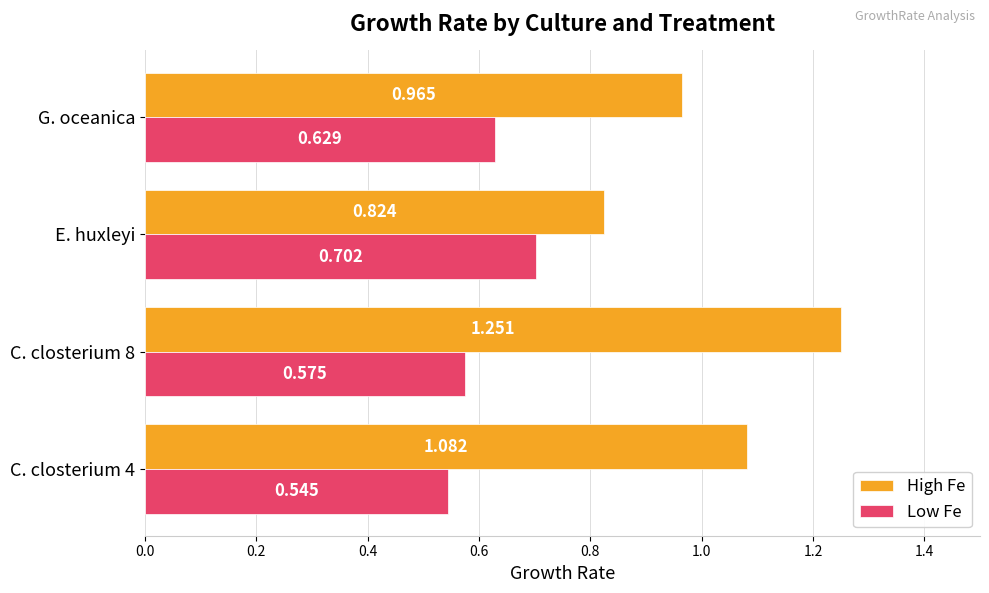

List the series in order of their peak value, lowest first.

Low Fe, High Fe